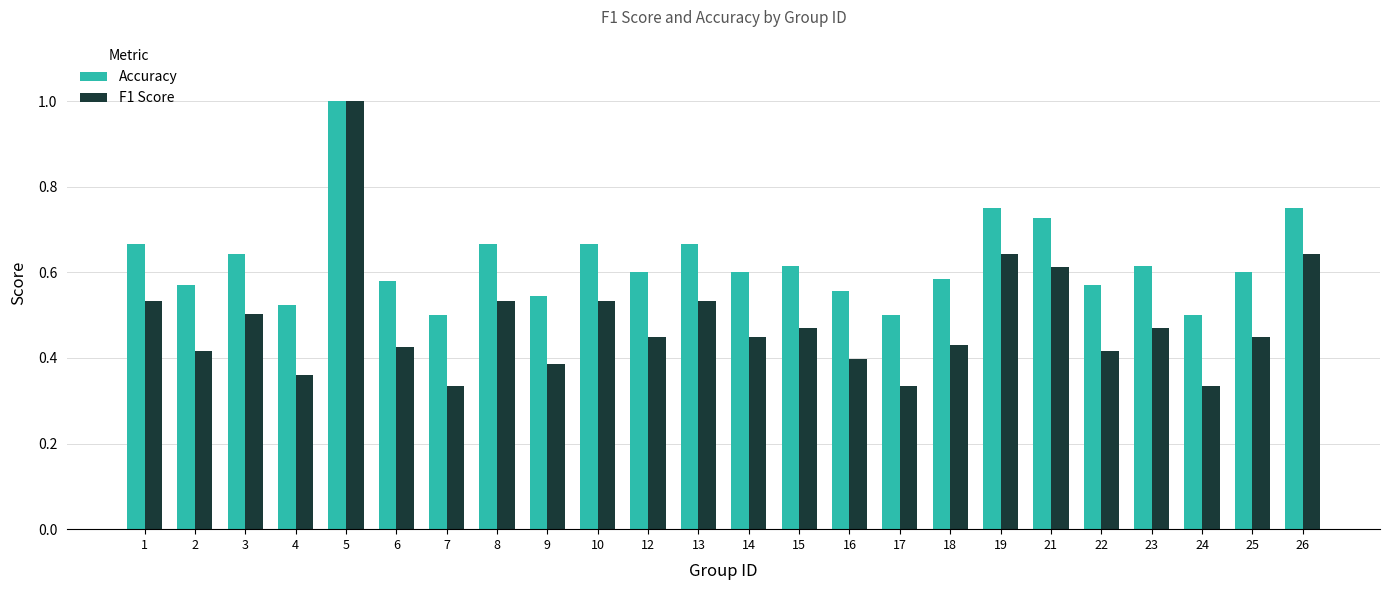

What is the difference between the Accuracy values at 7 and 2?

0.1